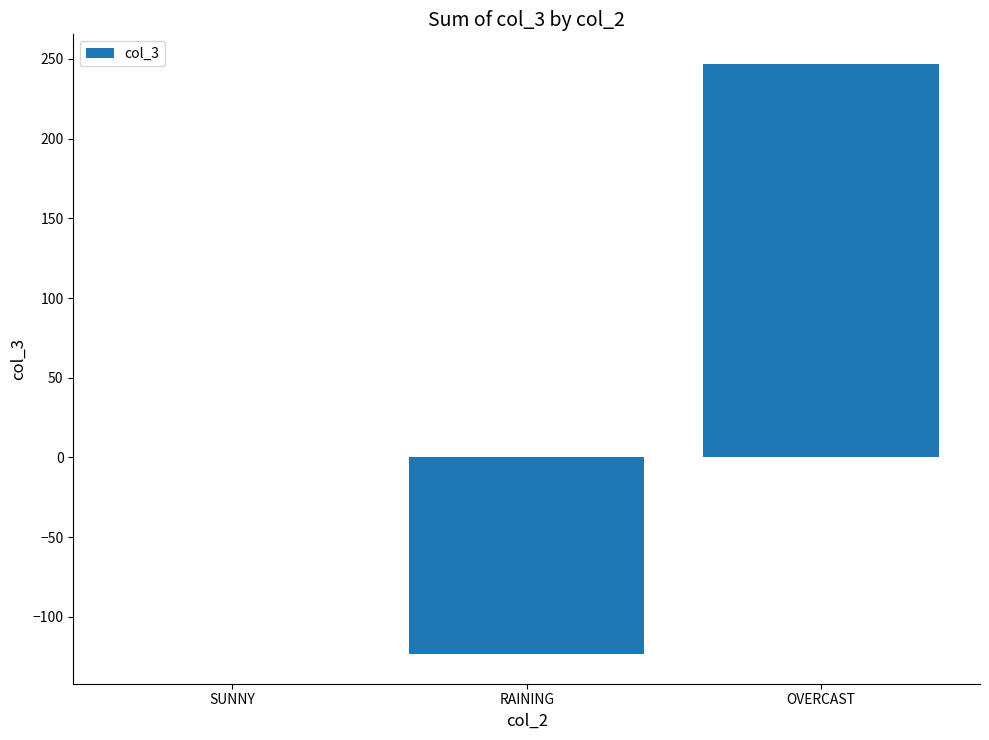

Is it true that the value at RAINING is -213.2?

False